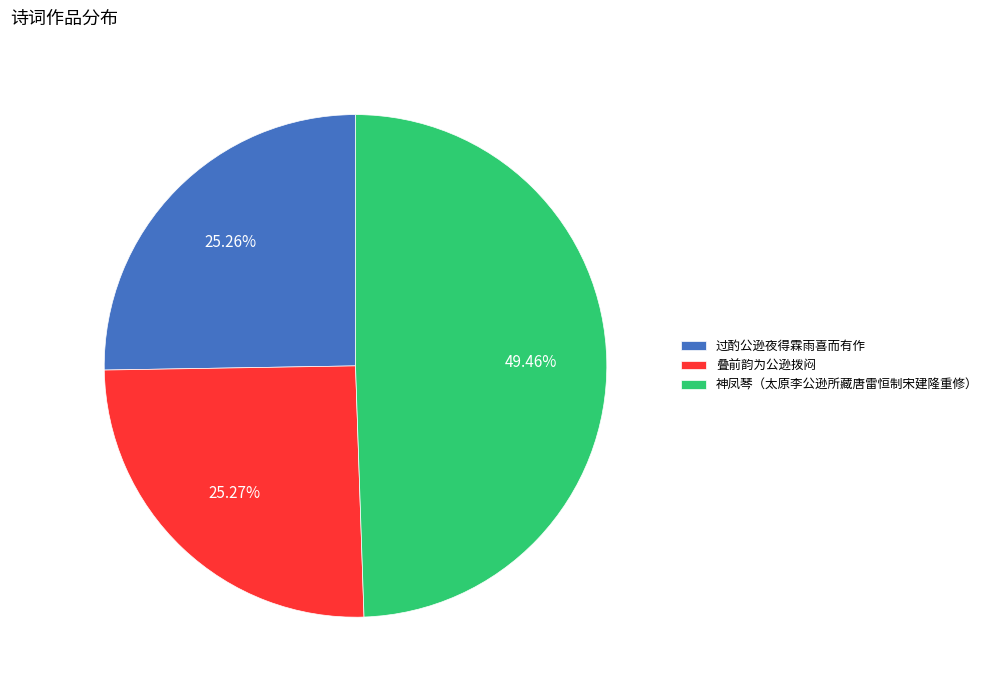

Is it true that 神凤琴（太原李公逊所藏唐雷恒制宋建隆重修） is 49% of the pie?

True